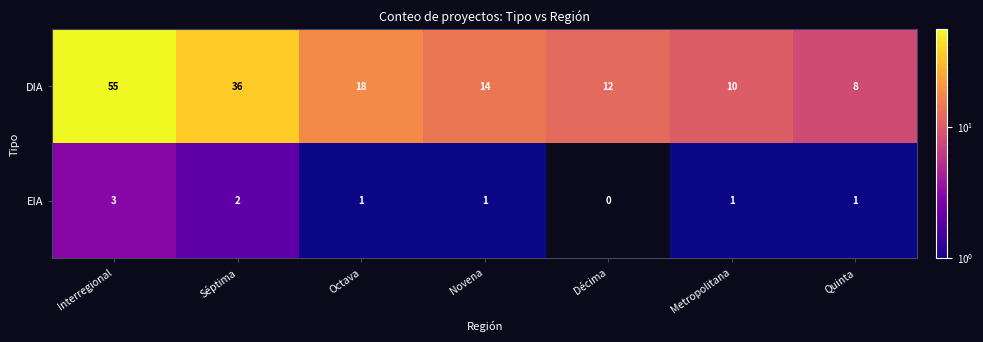

At which category is the sum across all series the highest?

Interregional